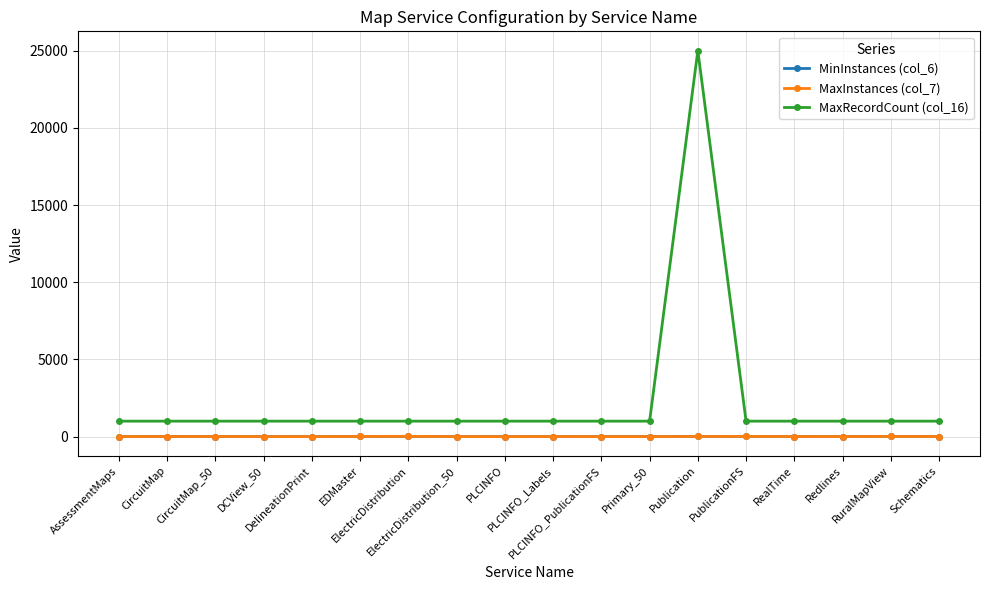

Is it true that MaxInstances (col_7) equals 15 at ElectricDistribution?

True